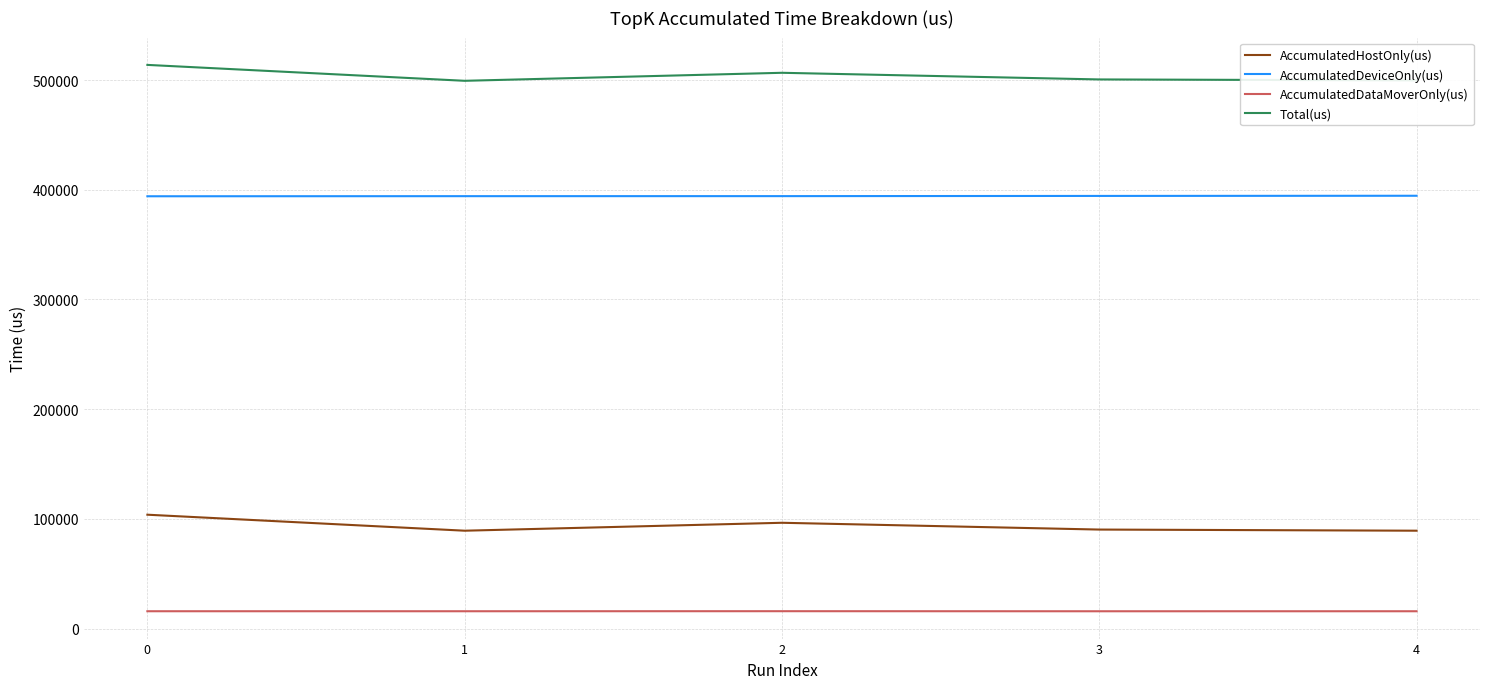

At 1, list the series in order from largest to smallest.

Total(us), AccumulatedDeviceOnly(us), AccumulatedHostOnly(us), AccumulatedDataMoverOnly(us)